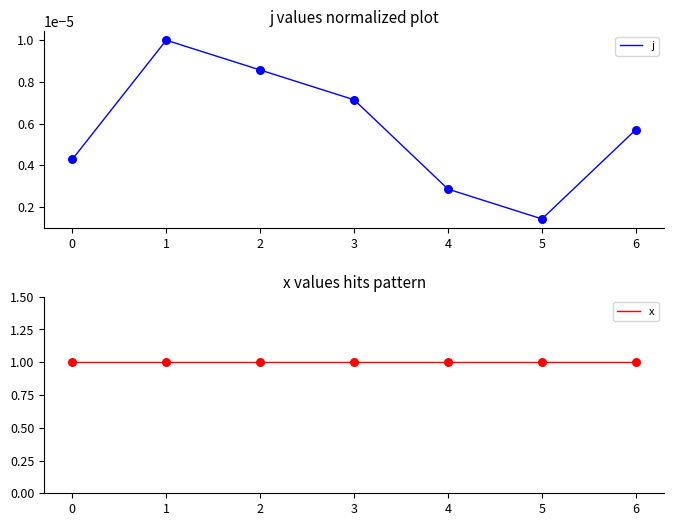

Which series has the largest Y range (max minus min)?

j